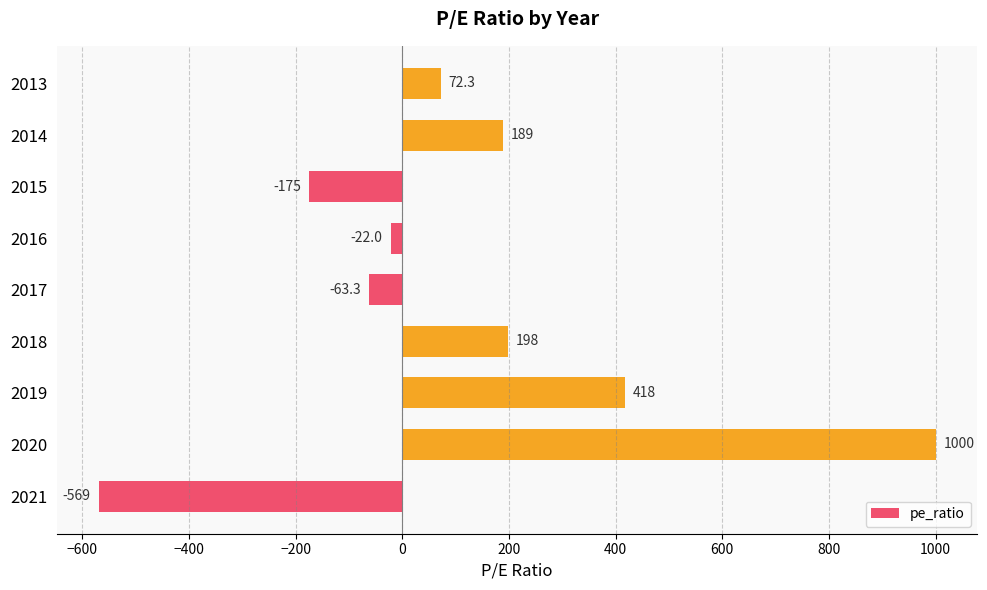

What is the change in value from 2018 to 2015?

-373.0